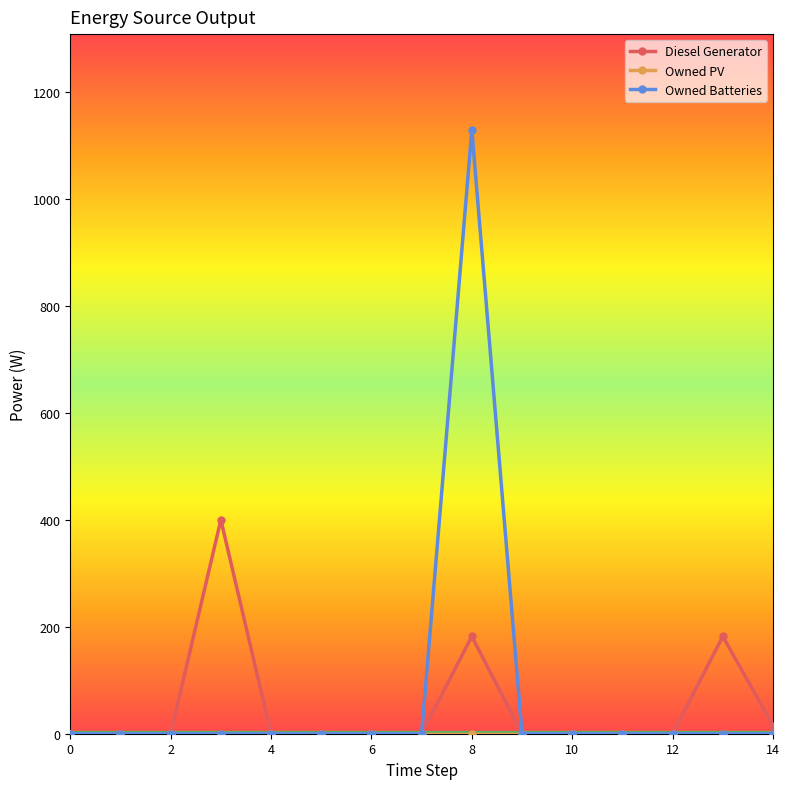

What is the highest value of the Diesel Generator series?

400